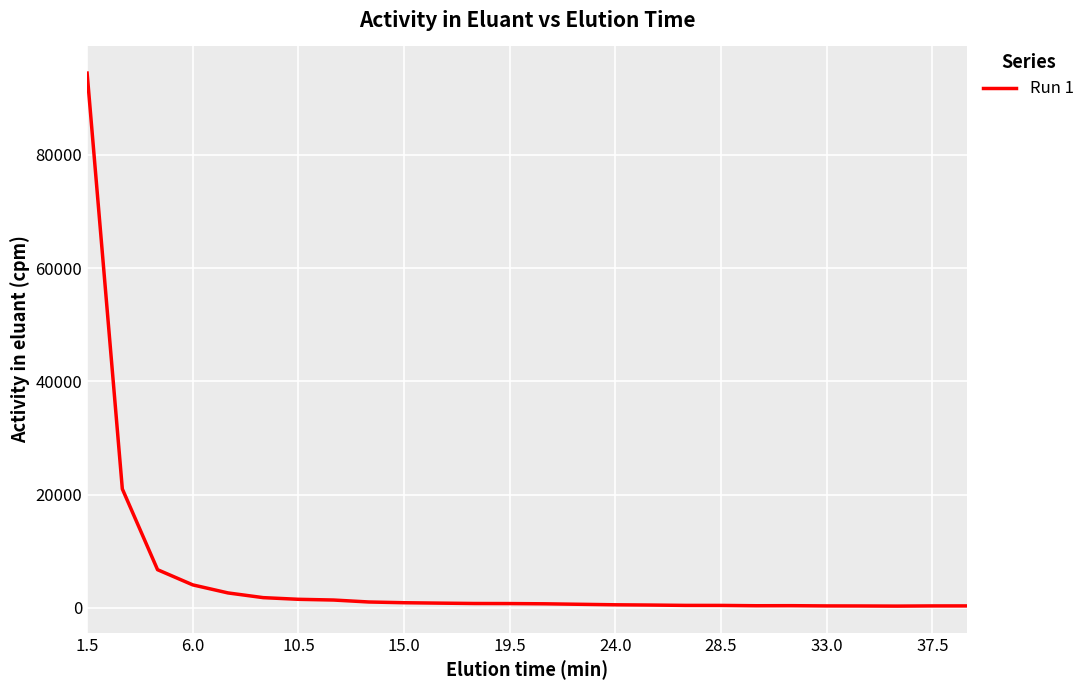

What is the difference between the maximum and minimum values?

94172.8